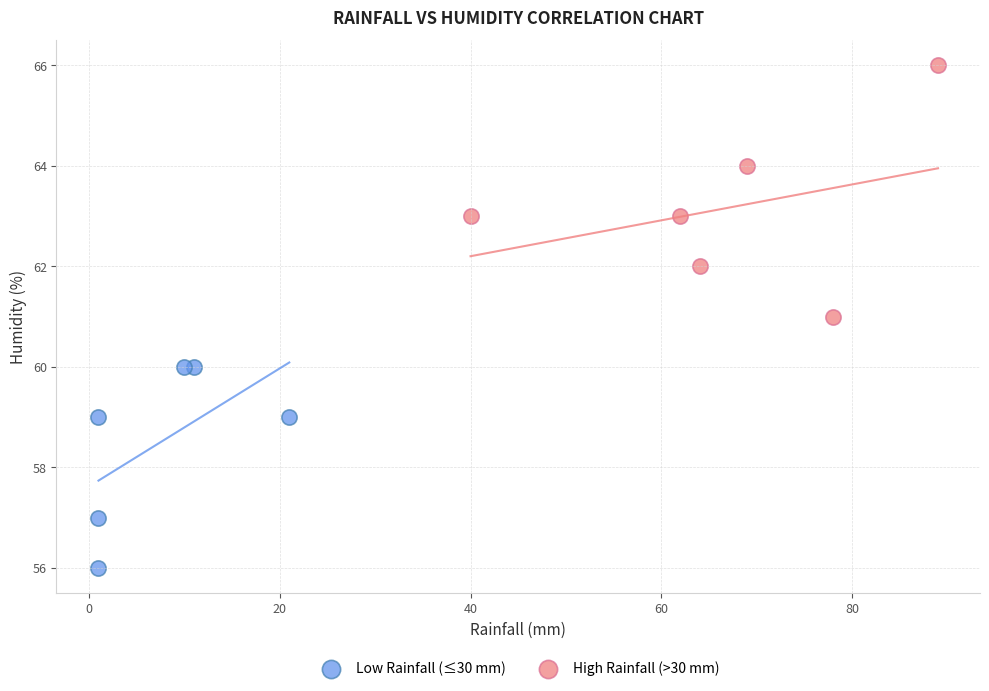

Which series has the largest Y range (max minus min)?

High Rainfall (>30 mm)